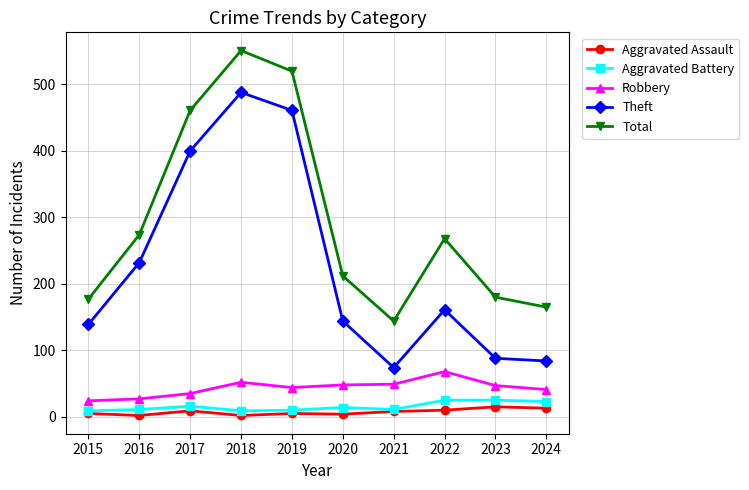

What is the lowest value of the Theft series?

74